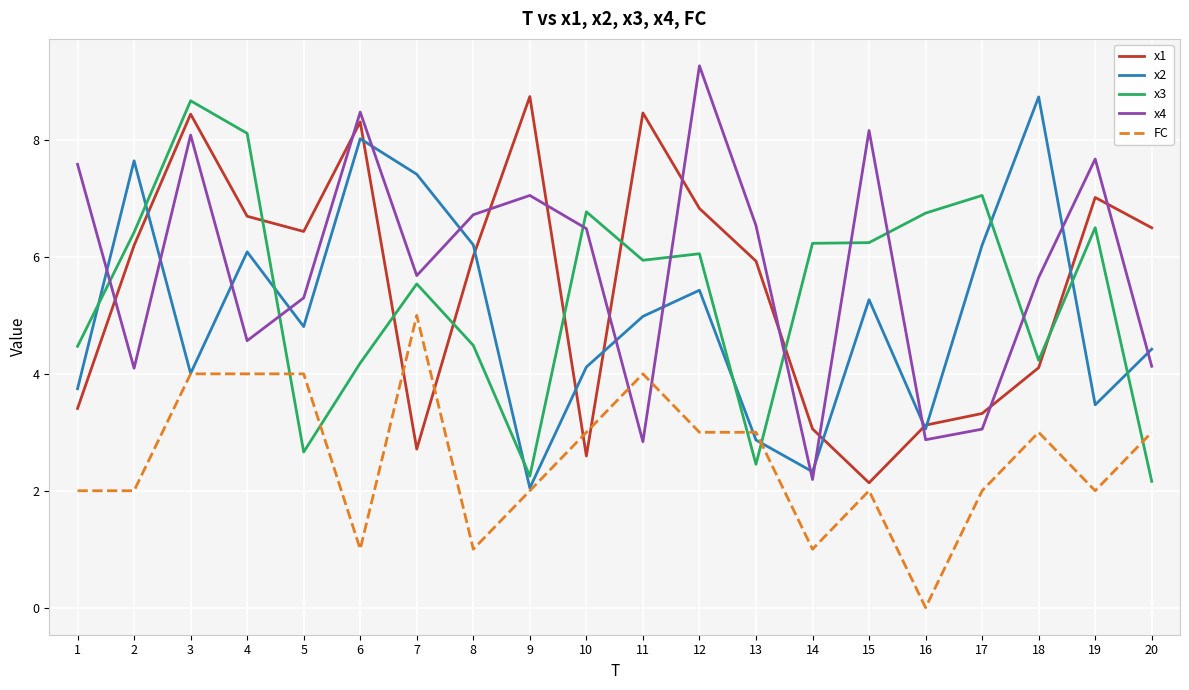

Which series has the widest spread of values?

x4